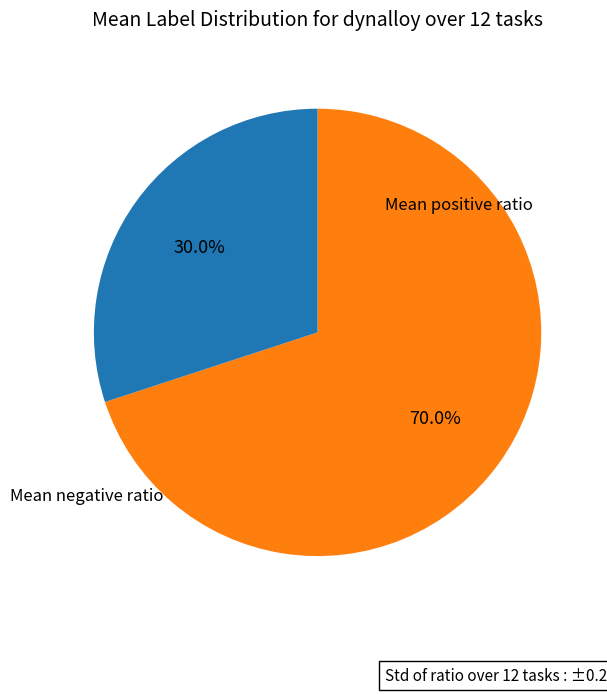

Does any single category account for the majority?

Yes